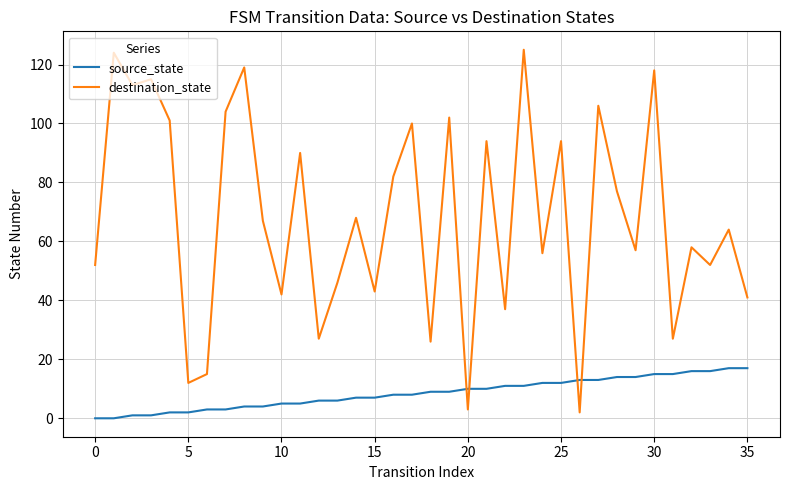

Which series has the largest total across all categories?

destination_state